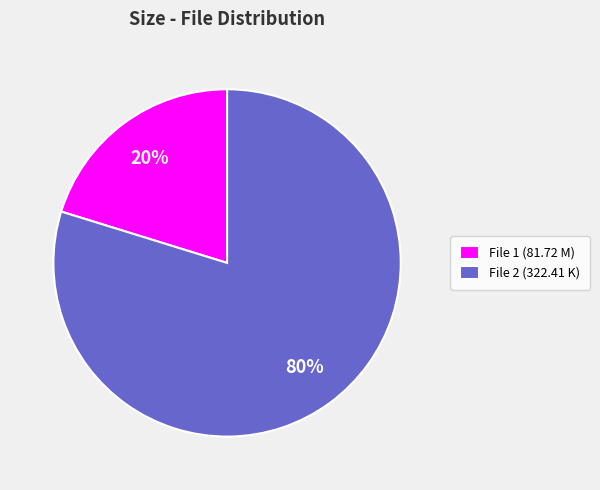

Which slice represents more than half of the pie?

File 2 (322.41 K)